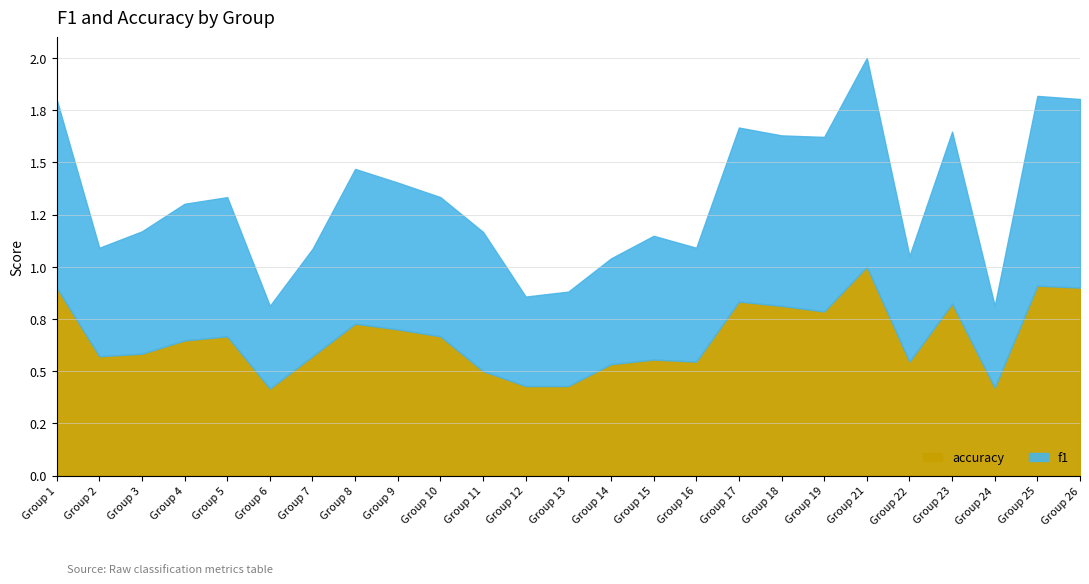

Which series has the widest spread of values?

f1